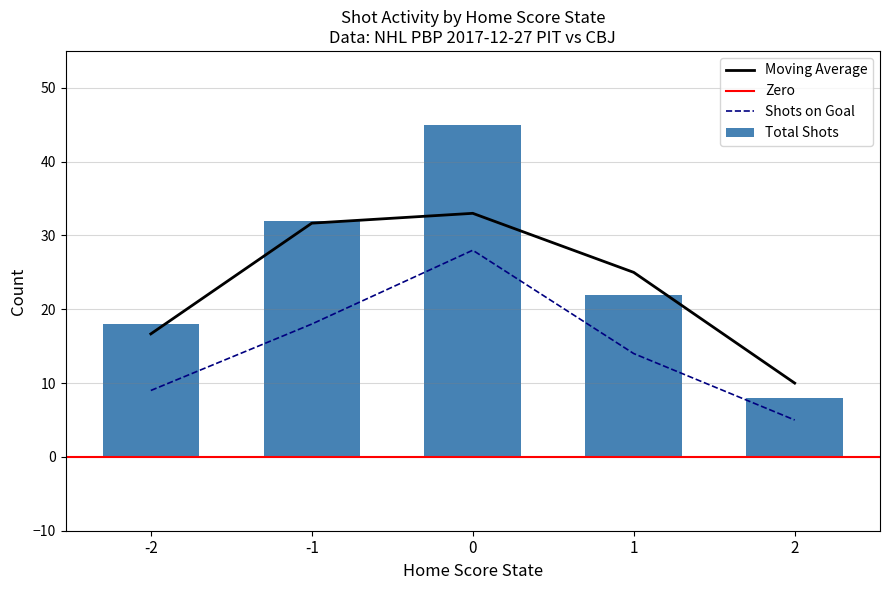

Which series has the largest range (max minus min)?

Shot Count